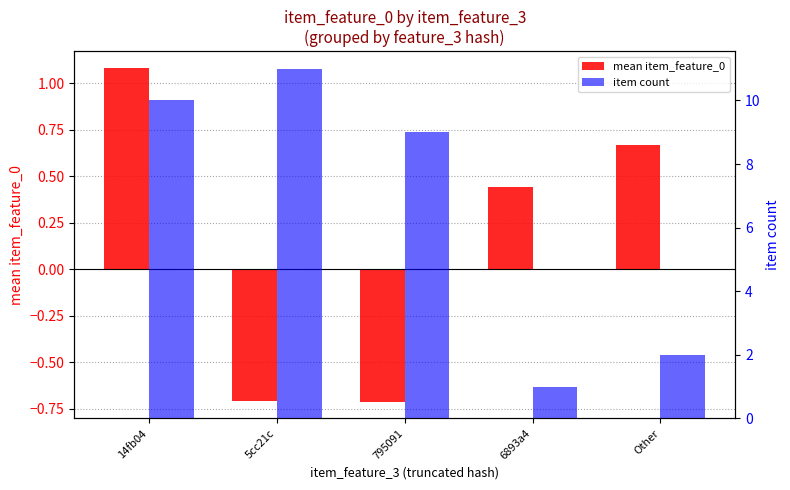

At which label does mean item_feature_0 first exceed 0?

14fb04